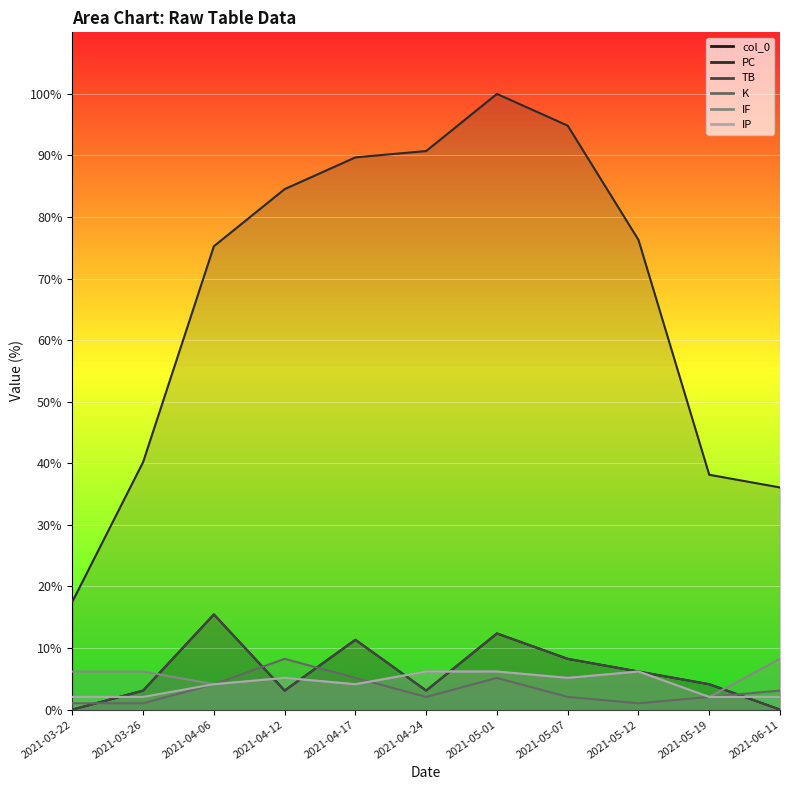

At which category does K reach its first local peak?

2021-04-12